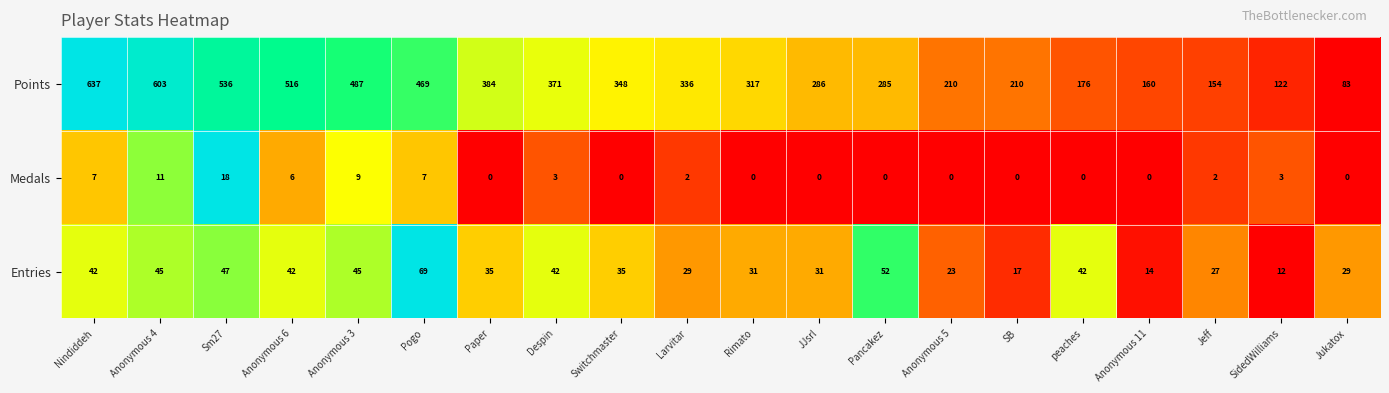

What is the sum of all Entries values?

709